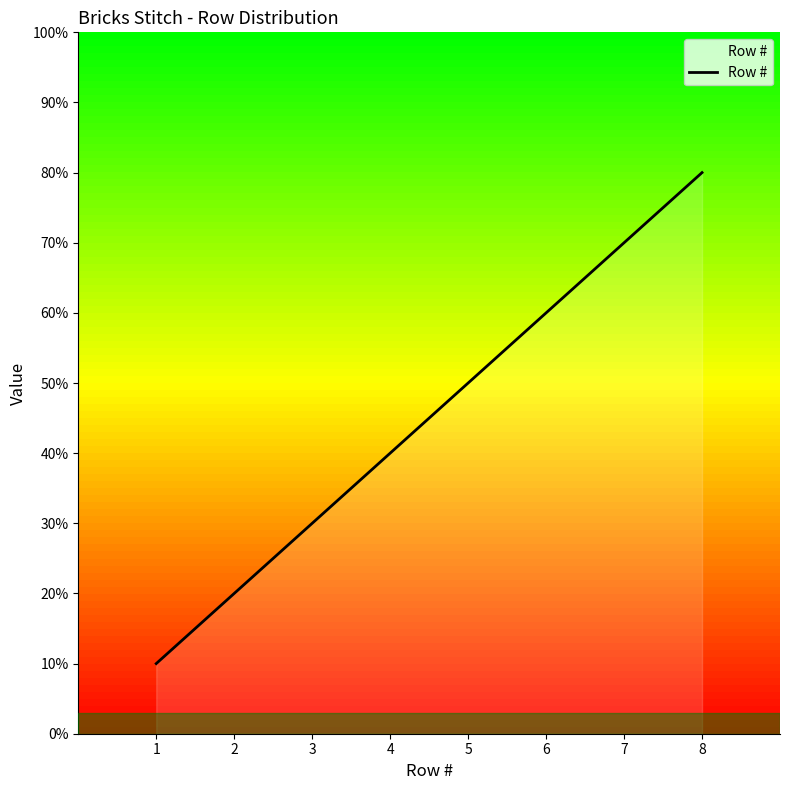

Which has a higher value, 1 or 3?

3